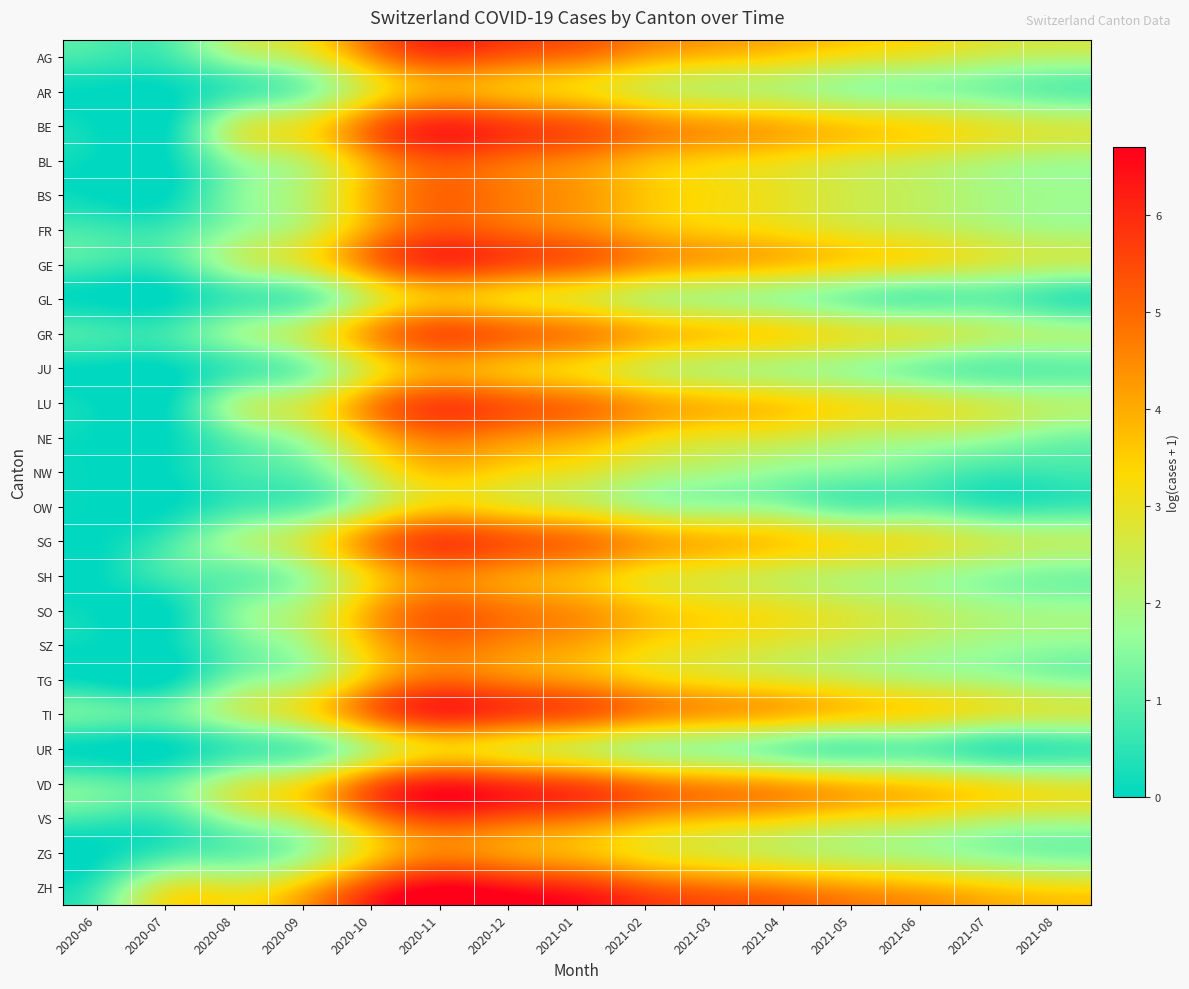

What is the greatest value displayed?

6.7